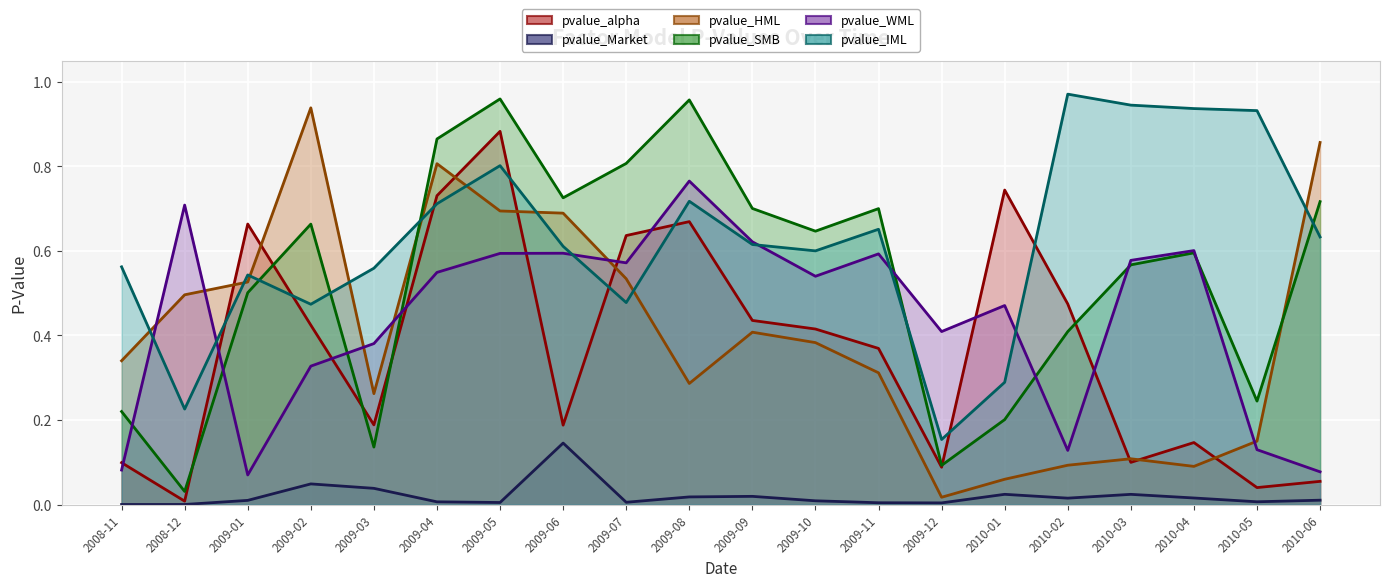

What is the label of the 15th point from the left?

2010-01